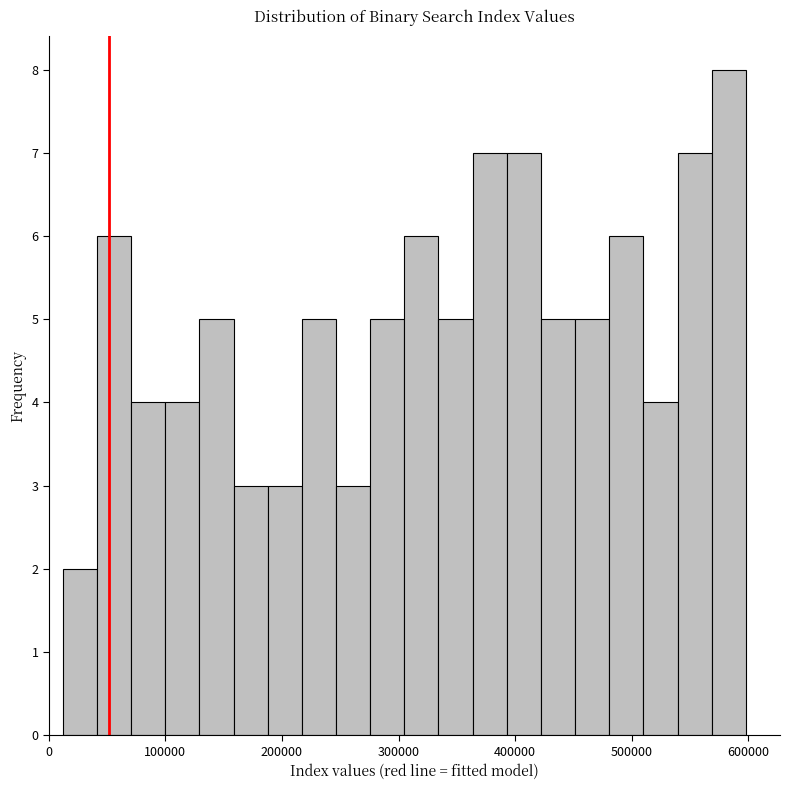

Read against the x-axis, roughly where is the centre of the tallest bar?

580000